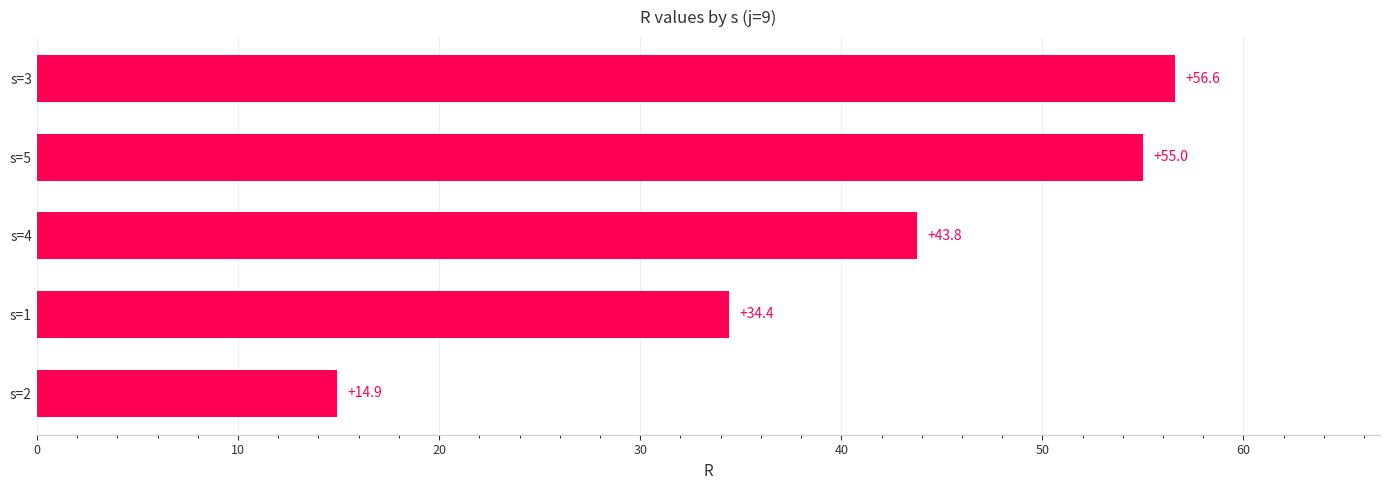

Between s=3 and s=1, which is larger?

s=3